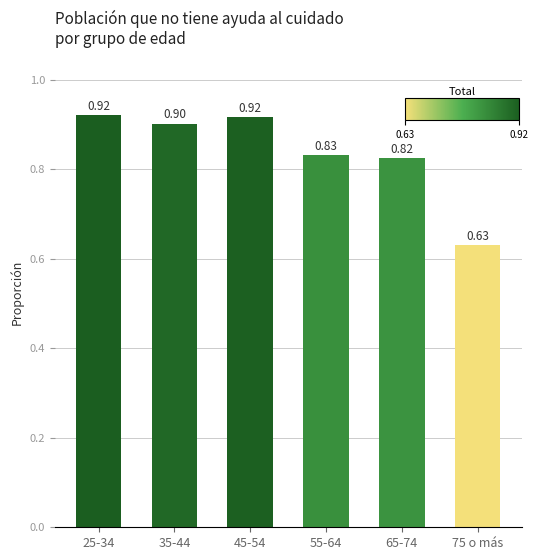

What position from the right is 65-74?

2